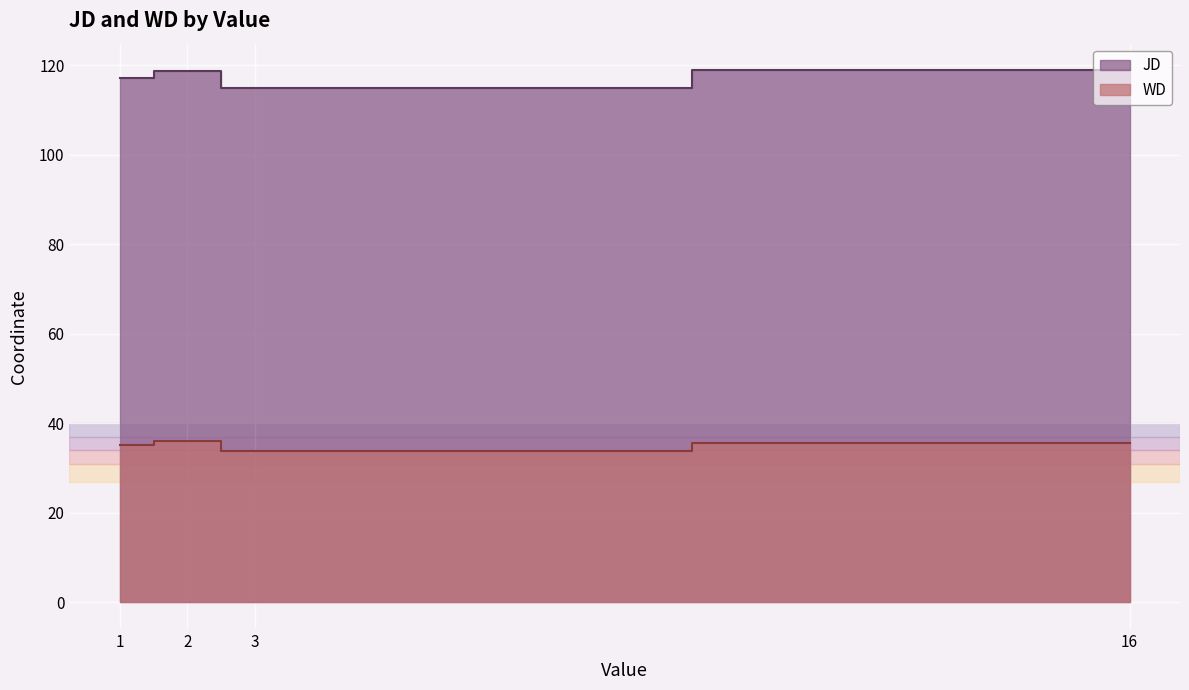

What is the sum of the WD values at 2 and 3?

70.8